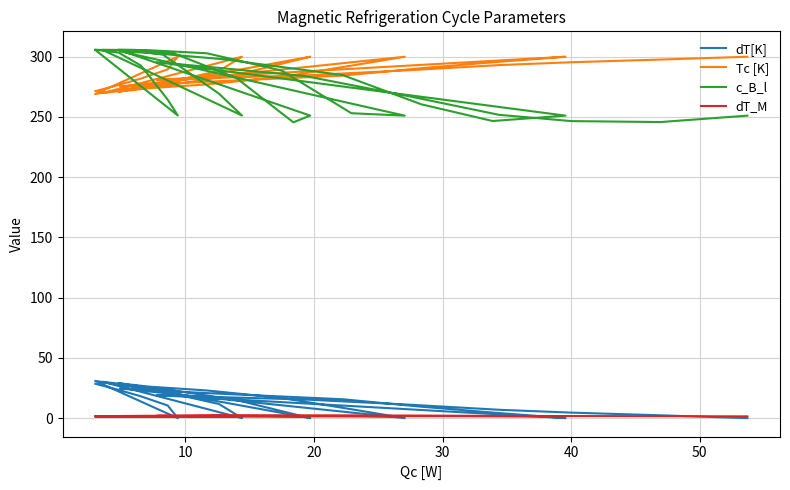

True or false: c_B_l has a value of 178.3 at 26.

False